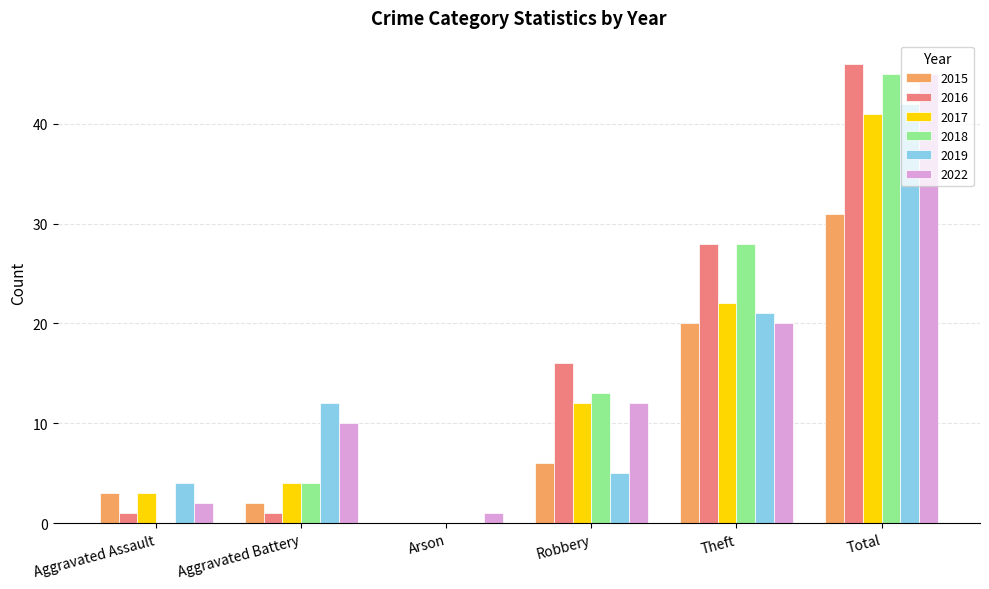

At which category is the sum across all series the highest?

Total